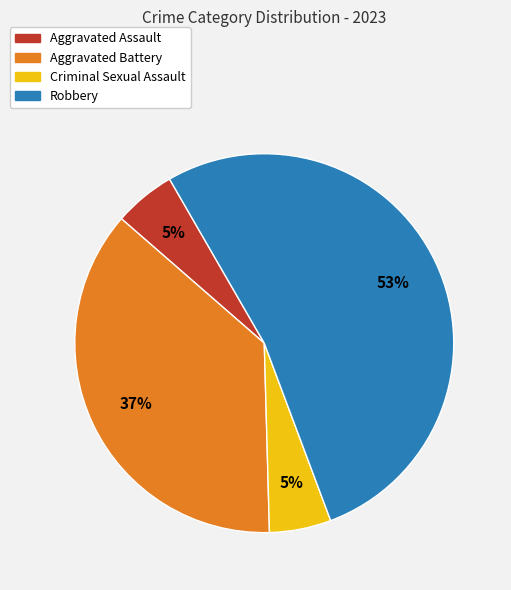

Is the sum of Criminal Sexual Assault and Aggravated Assault greater than half?

No